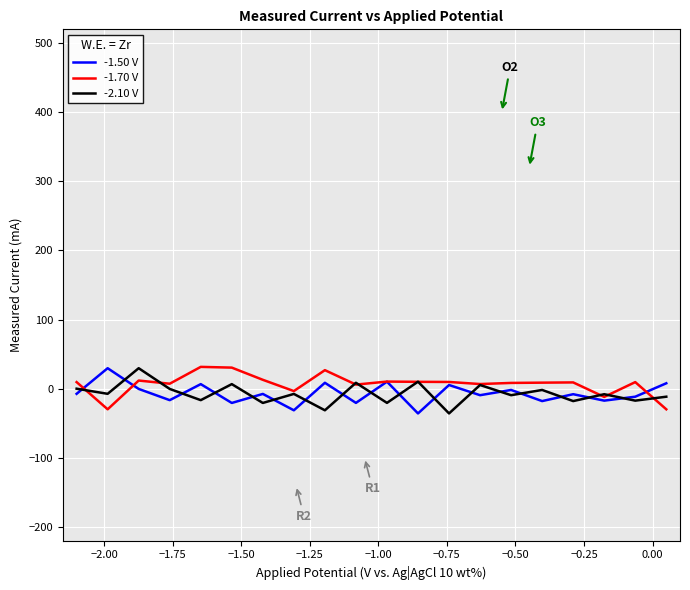

Which series ends up on top after the final intersection of -2.10 V and -1.50 V?

-1.50 V